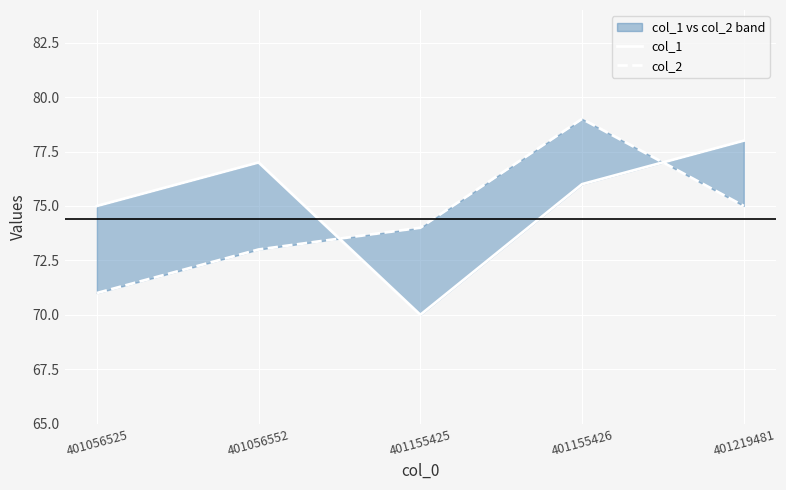

Which series has the largest total across all categories?

col_1